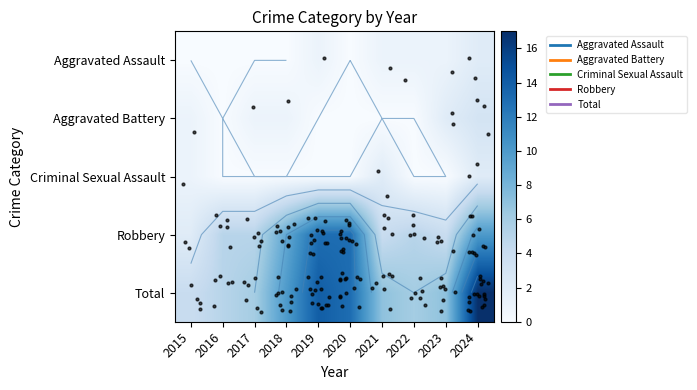

Which series has the widest spread of values?

Total